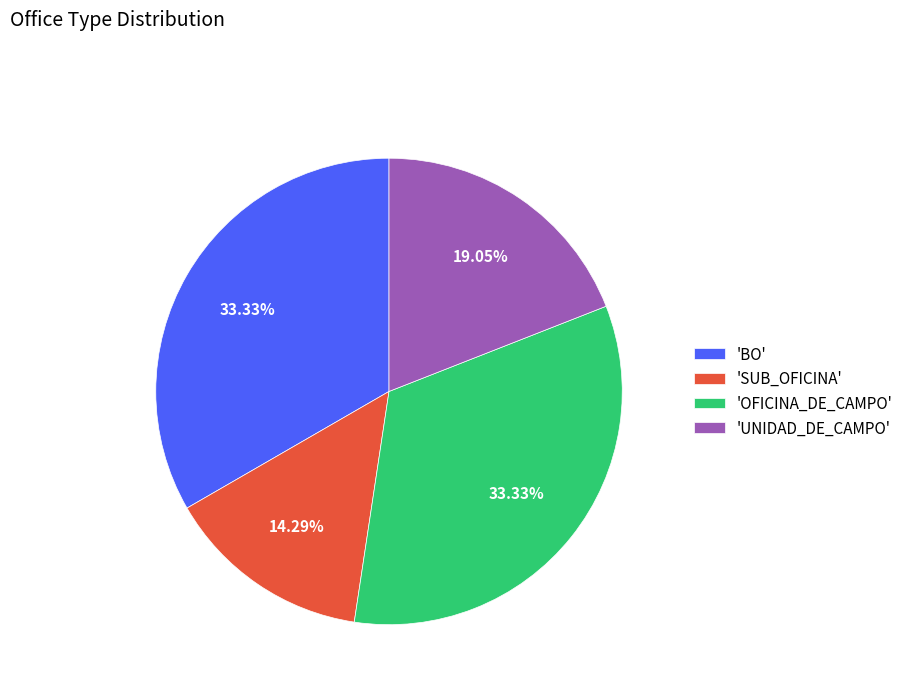

Which category has the smallest portion of the pie?

'SUB_OFICINA'